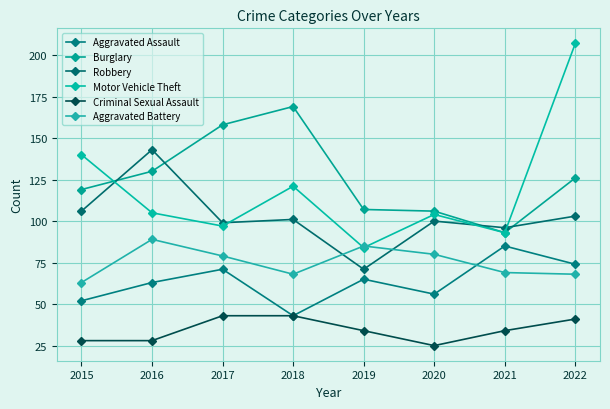

Reading right to left, transcribe all the data shown in this chart.

Aggravated Assault: 2022=74	2021=85	2020=56	2019=65	2018=43	2017=71	2016=63	2015=52
Burglary: 2022=126	2021=93	2020=106	2019=107	2018=169	2017=158	2016=130	2015=119
Robbery: 2022=103	2021=96	2020=100	2019=71	2018=101	2017=99	2016=143	2015=106
Motor Vehicle Theft: 2022=207	2021=93	2020=104	2019=84	2018=121	2017=97	2016=105	2015=140
Criminal Sexual Assault: 2022=41	2021=34	2020=25	2019=34	2018=43	2017=43	2016=28	2015=28
Aggravated Battery: 2022=68	2021=69	2020=80	2019=85	2018=68	2017=79	2016=89	2015=63